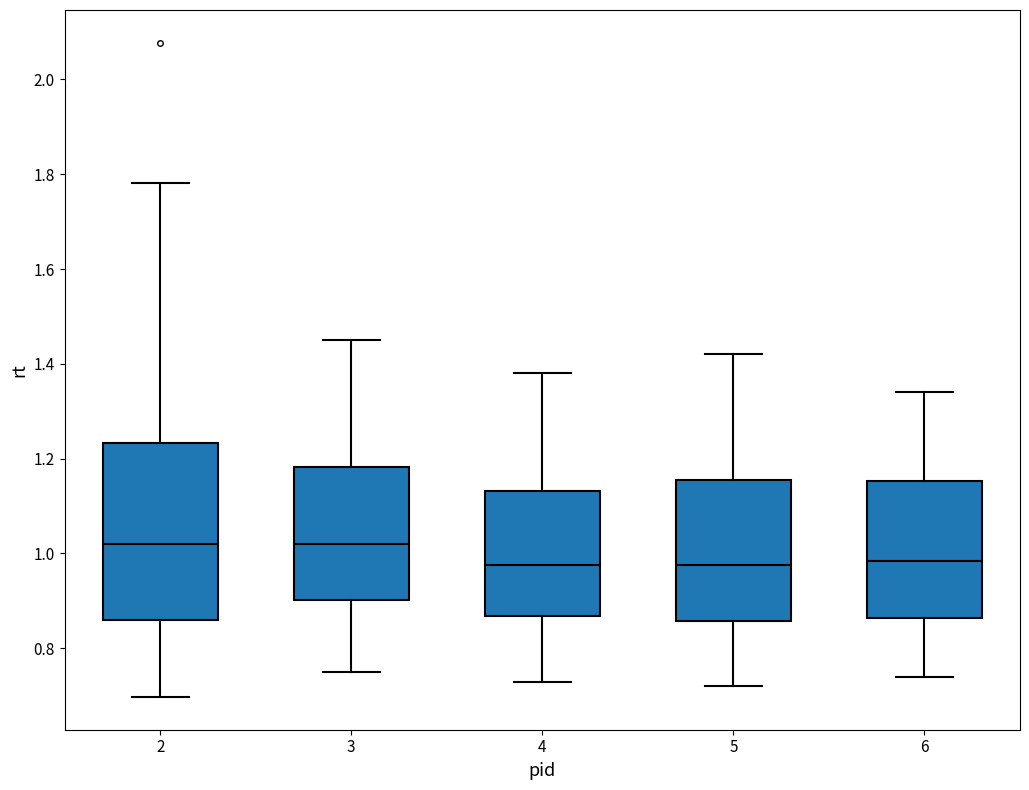

Where does the lower whisker of the box at x = 2 end on the y-axis? The values are not printed on the chart, so give them approximately, as read against the axis.

0.70